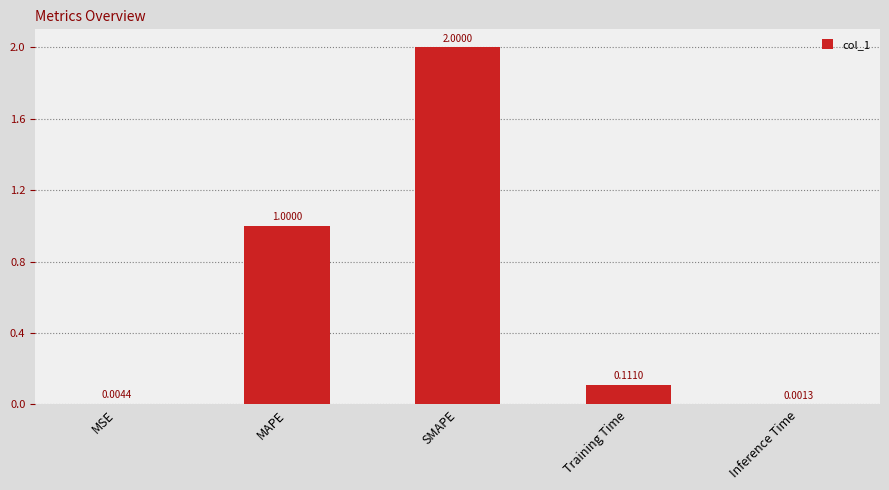

What is the maximum value shown in the chart?

2.0